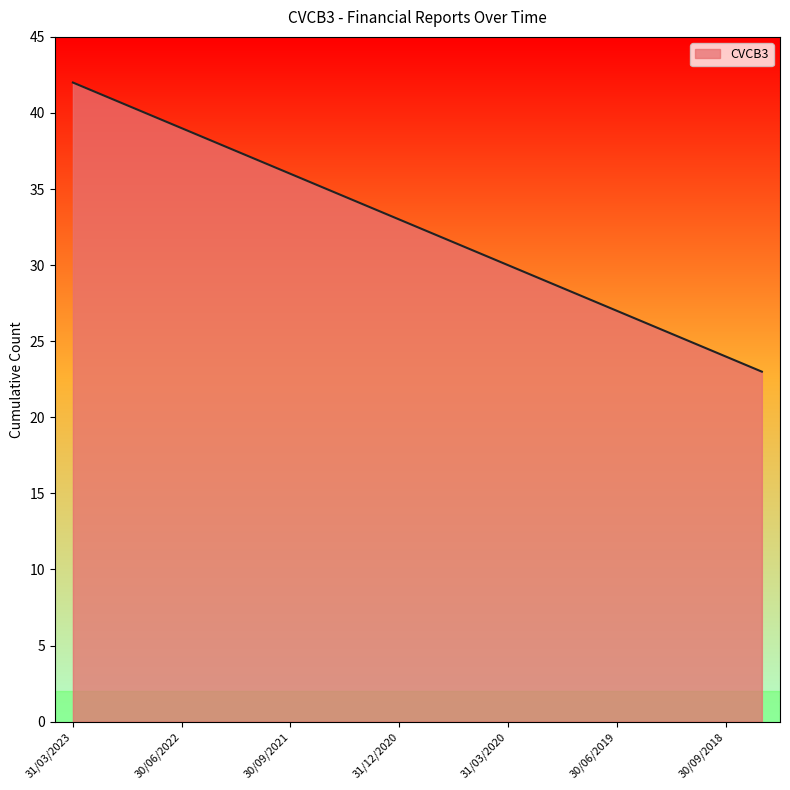

True or false: the data has more than 0 interior local peaks.

False